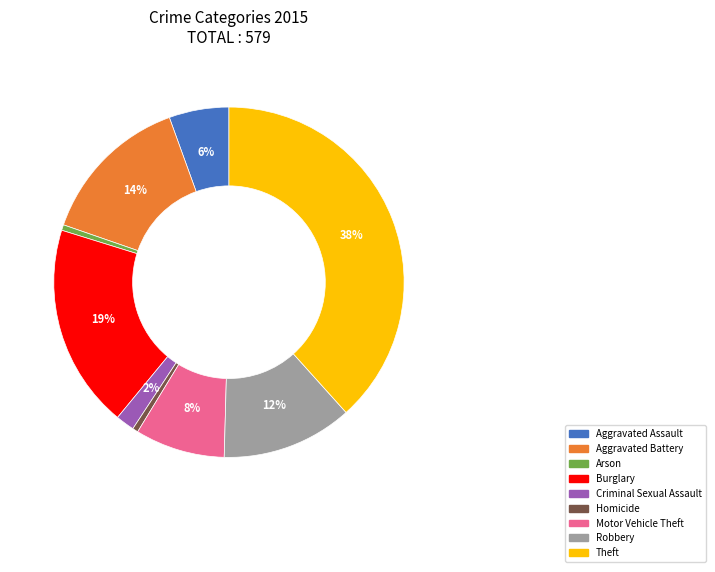

Which has a higher value, Homicide or Motor Vehicle Theft?

Motor Vehicle Theft